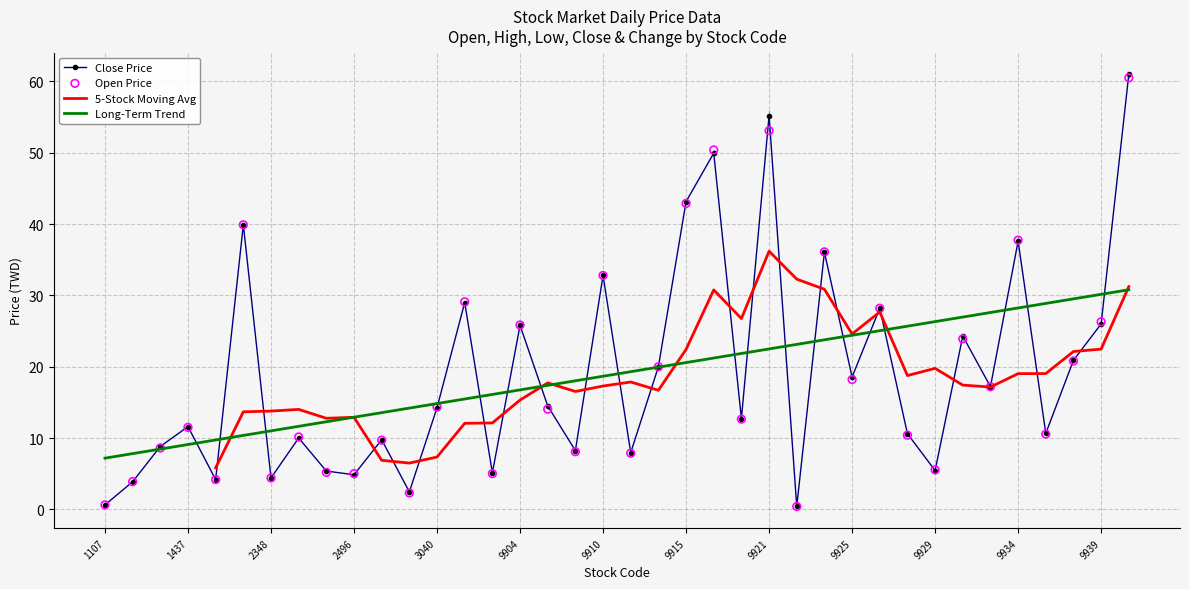

What is the highest value of the Close Price series?

61.0